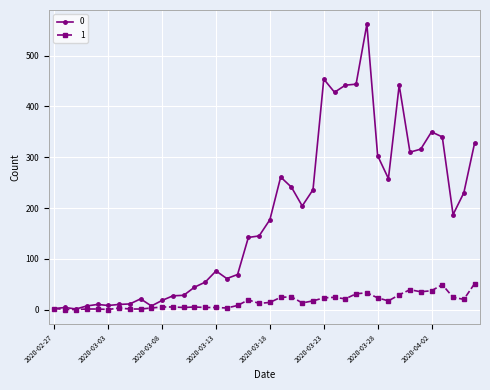

Rank the series by their average value, from lowest to highest.

1, 0